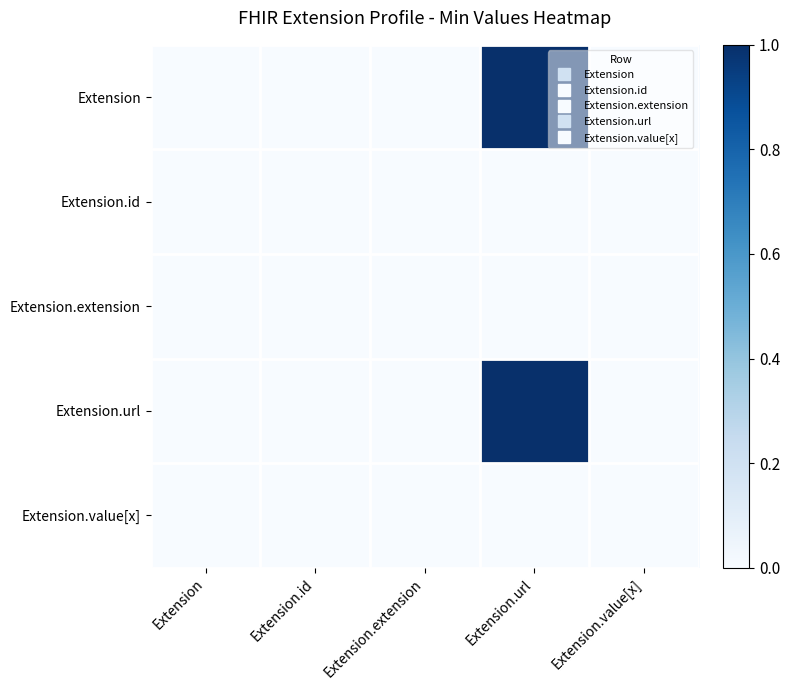

Rank the series by their maximum value, from highest to lowest.

Extension, Extension.url, Extension.id, Extension.extension, Extension.value[x]